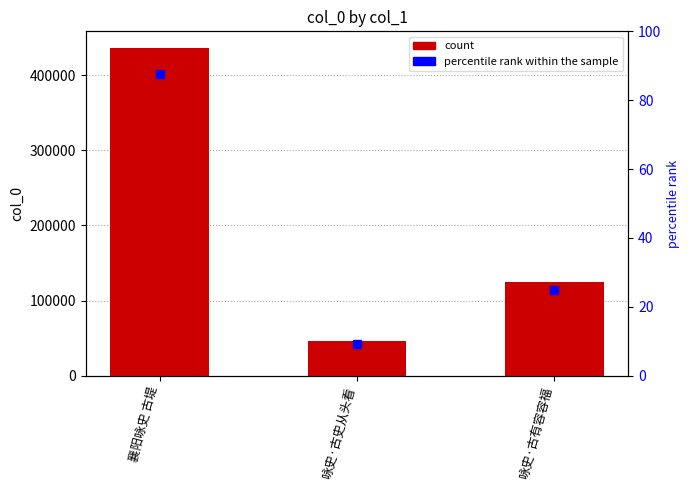

Reading left to right, transcribe all the data shown in this chart.

436670	46194	124433